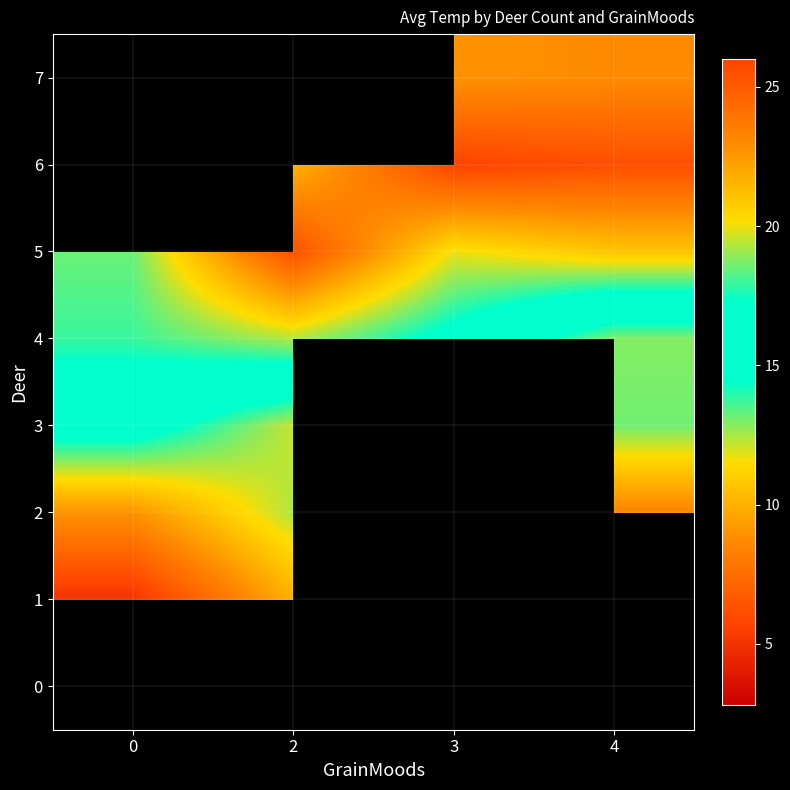

At which label does 1 reach its peak?

2